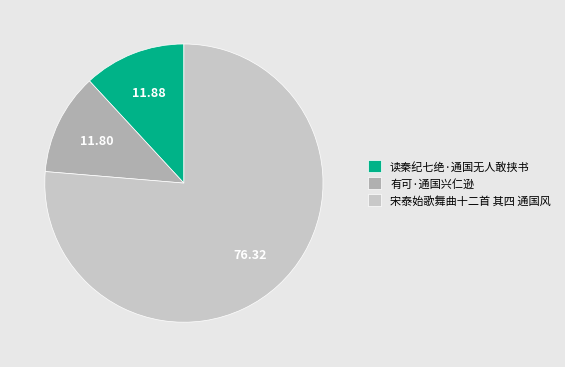

What is the ratio of the value at 宋泰始歌舞曲十二首 其四 通国风 to the value at 读秦纪七绝·通国无人敢挟书?

6.4